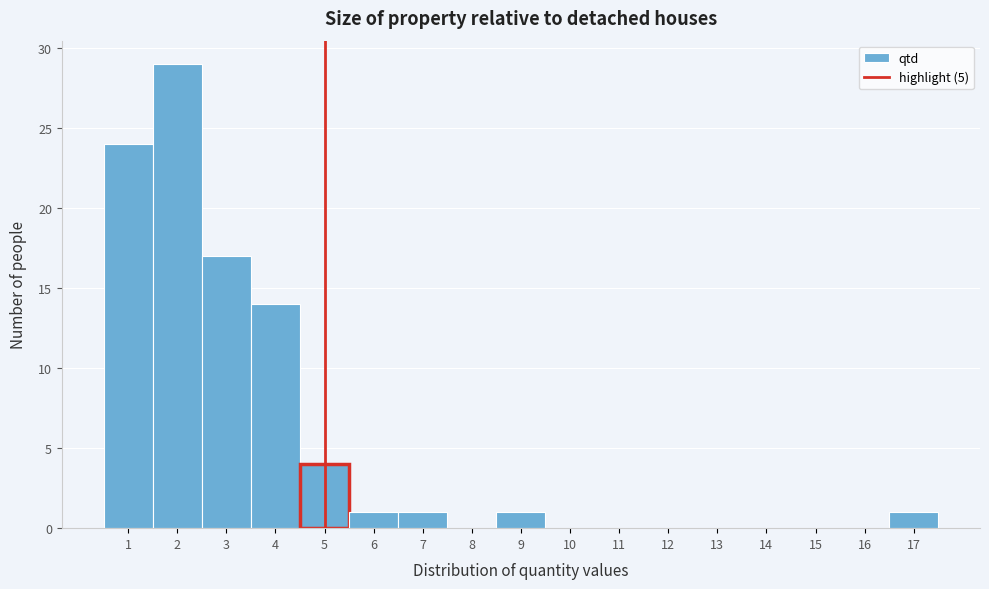

Reading left to right, transcribe this chart: for each bar, give the range it covers on the x-axis and its height. The values are not printed on the chart, so give them approximately, as read against the axis.

0.5 to 1.5: 24
1.5 to 2.5: 29
2.5 to 3.5: 17
3.5 to 4.5: 14
4.5 to 5.5: 4
5.5 to 6.5: 1
6.5 to 7.5: 1
7.5 to 8.5: 0
8.5 to 9.5: 1
9.5 to 10.5: 0
10.5 to 11.5: 0
11.5 to 12.5: 0
12.5 to 13.5: 0
13.5 to 14.5: 0
14.5 to 15.5: 0
15.5 to 16.5: 0
16.5 to 17.5: 1